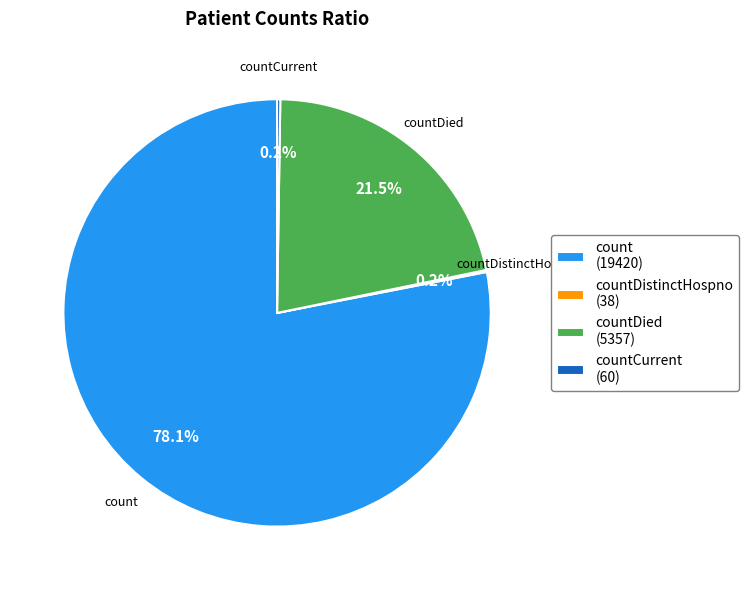

What is the ratio of the value at count (19420) to the value at countDied (5357)?

3.6